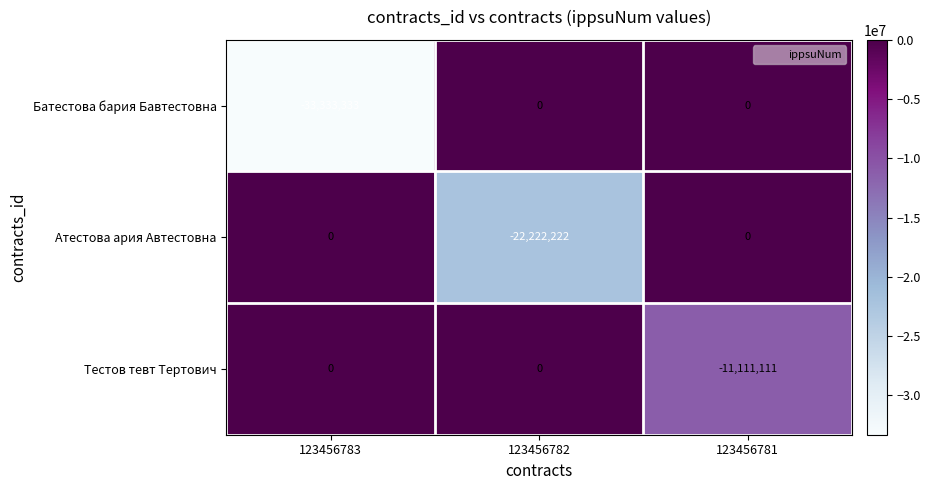

At which label does Атестова ария Автестовна reach its minimum?

123456782